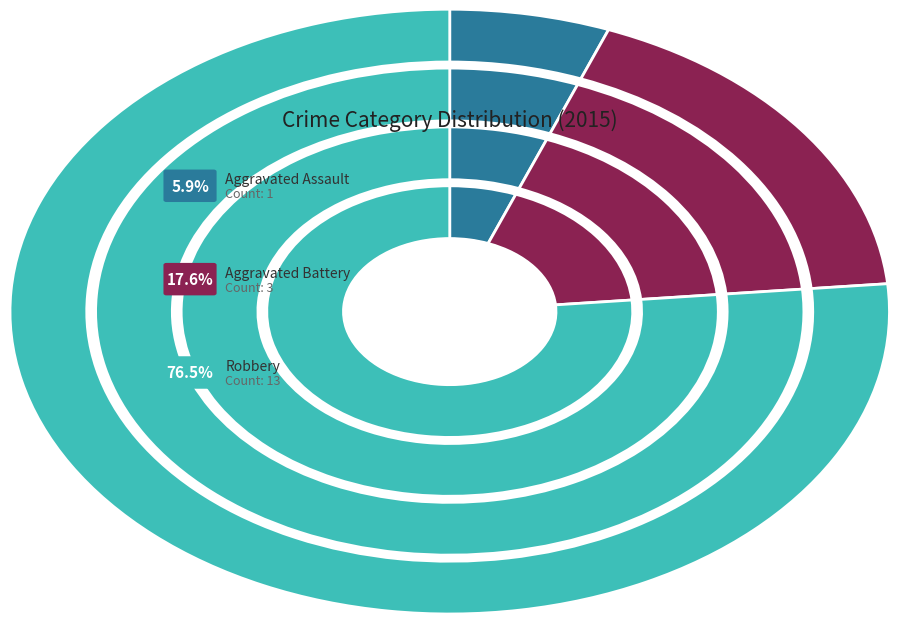

Which category accounts for the majority?

Robbery